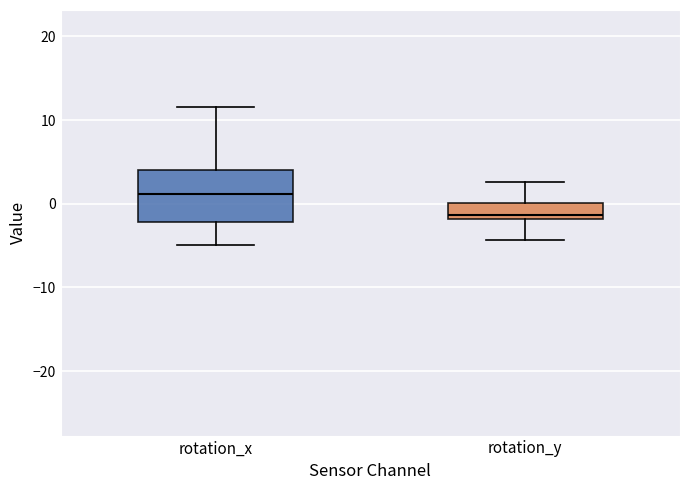

Reading left to right, transcribe this box plot: for each box, give where its median line is, the range the box spans, and where its two whiskers end, as read against the y-axis. The values are not printed on the chart, so give them approximately, as read against the axis.

rotation_x: median 1, box -2 to 4, whiskers -5 to 12
rotation_y: median -1, box -2 to 0, whiskers -4 to 3